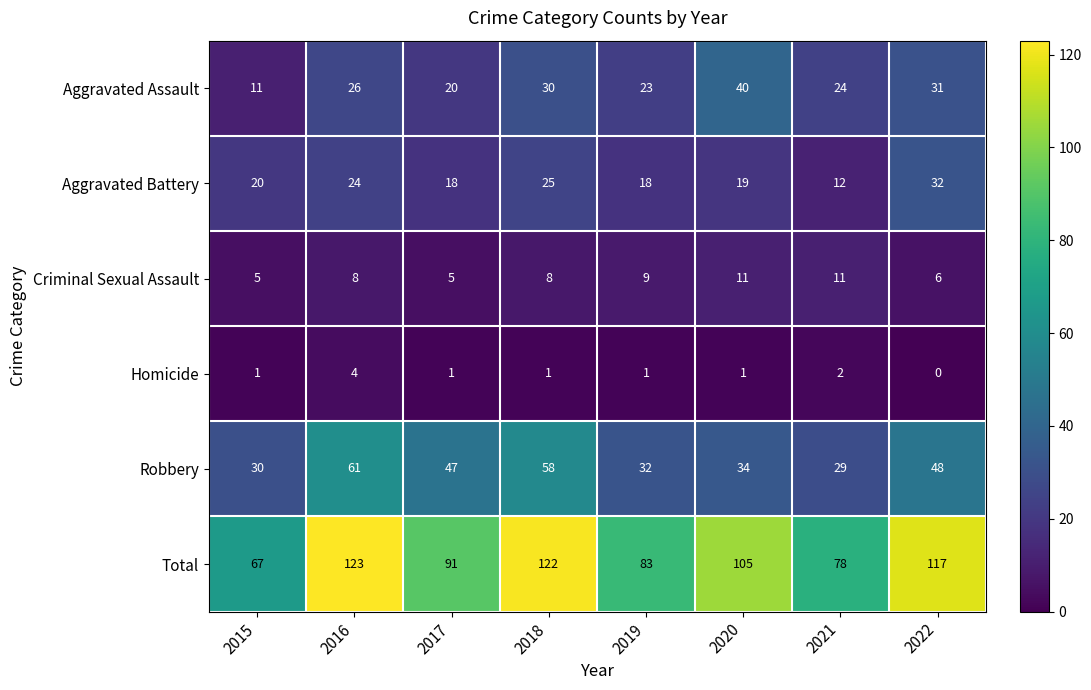

At 2018, list the series in order from smallest to largest.

Homicide, Criminal Sexual Assault, Aggravated Battery, Aggravated Assault, Robbery, Total